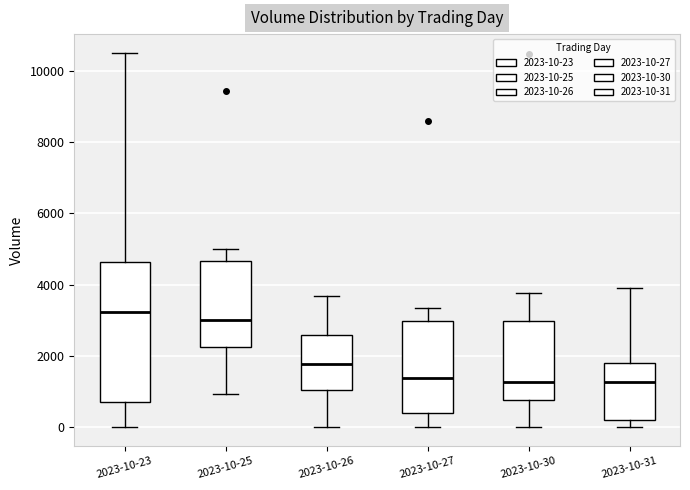

Where is the lower edge of the box for 2023-10-27 on the y-axis? The values are not printed on the chart, so give them approximately, as read against the axis.

400